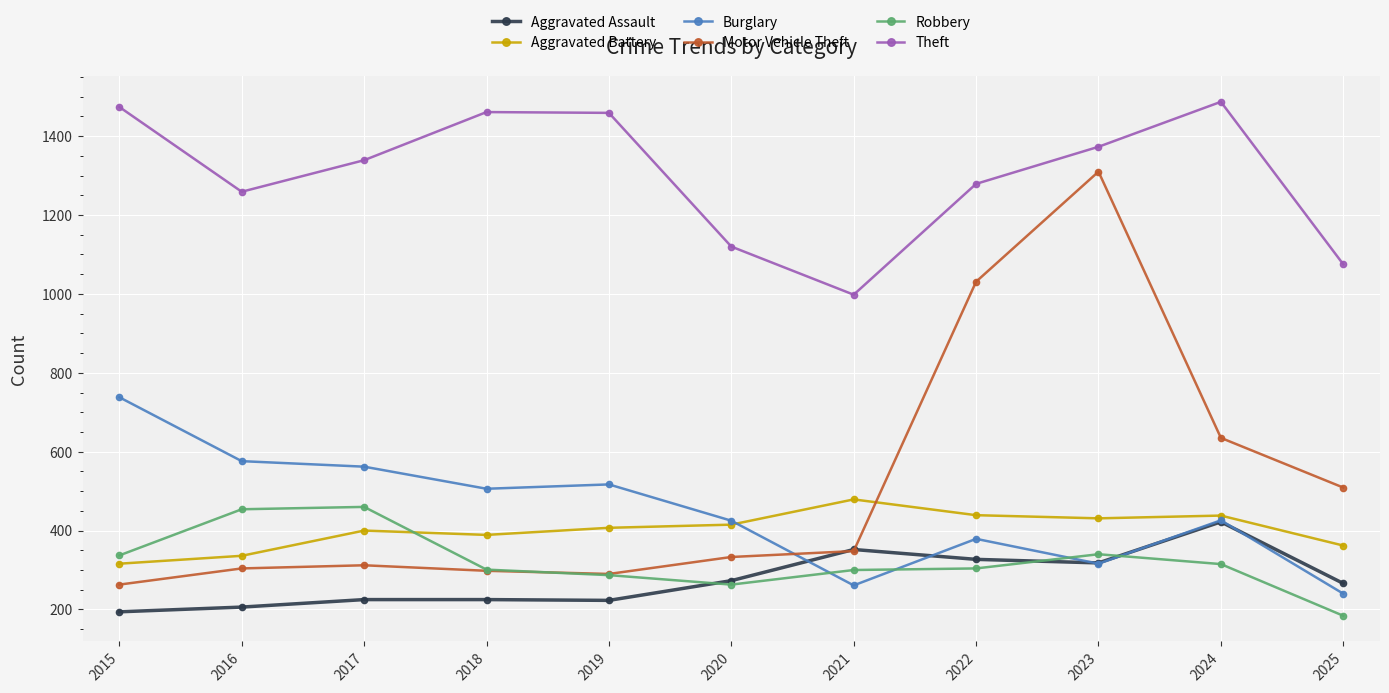

Which series has the largest range (max minus min)?

Motor Vehicle Theft